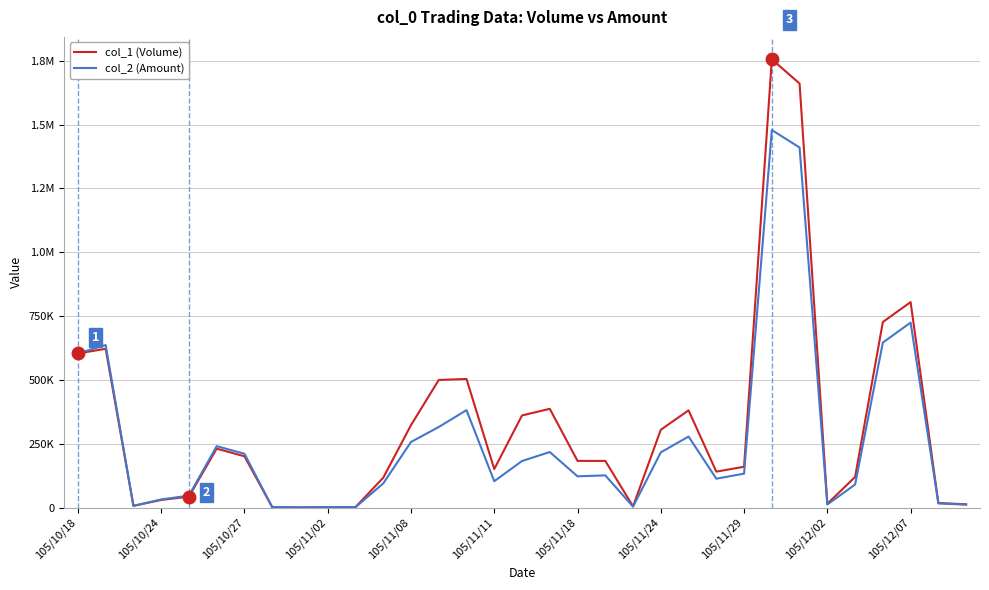

Does the chart display data point markers on the line(s)?

No